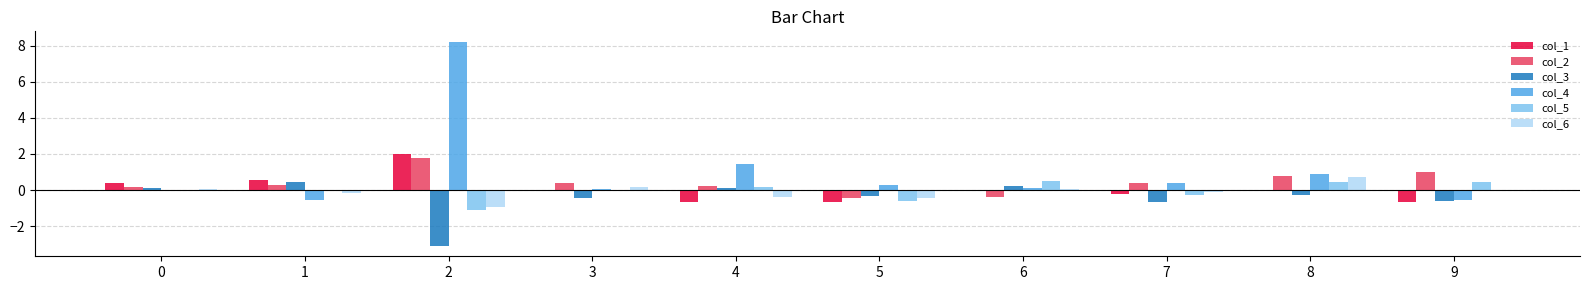

True or false: col_2 has a value of 0.2 at 4.

True